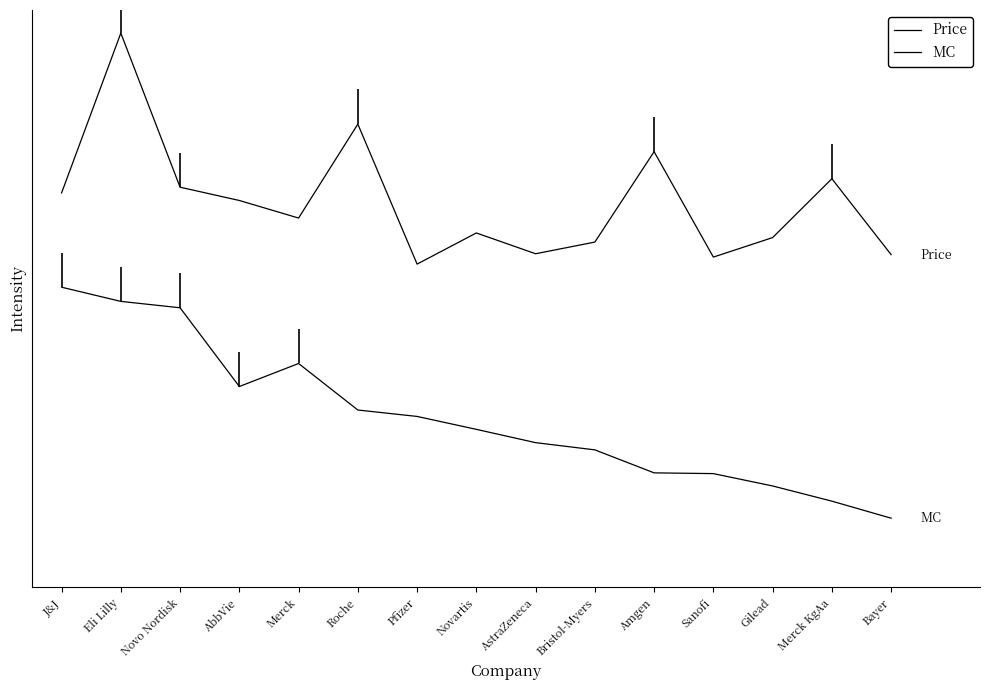

Which series has the widest spread of values?

Price